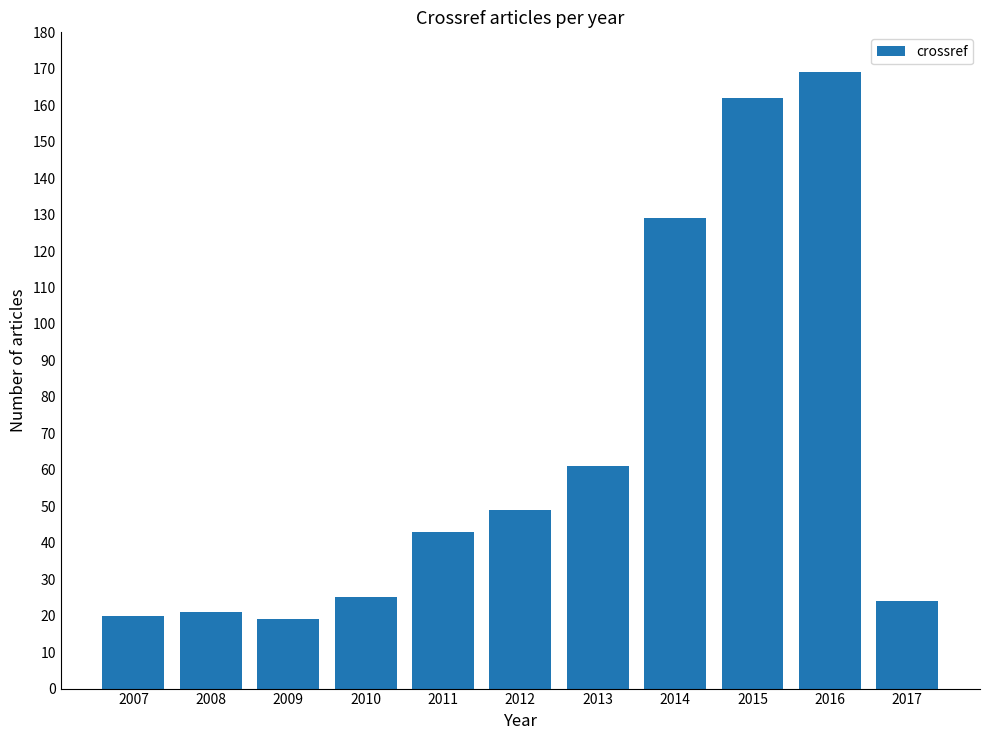

Is it true that the value at 2008 is 21?

True